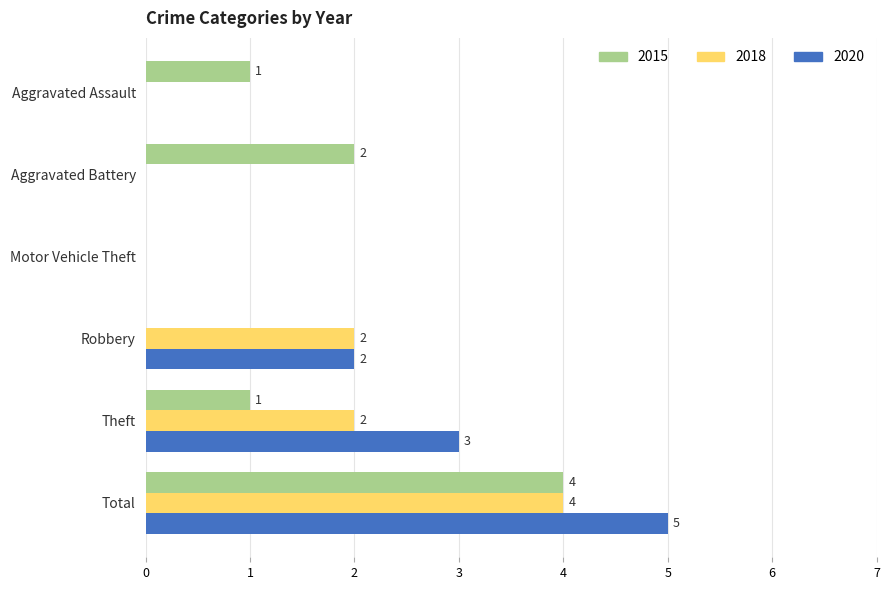

Where is 2020 nearest to the value 2?

Robbery